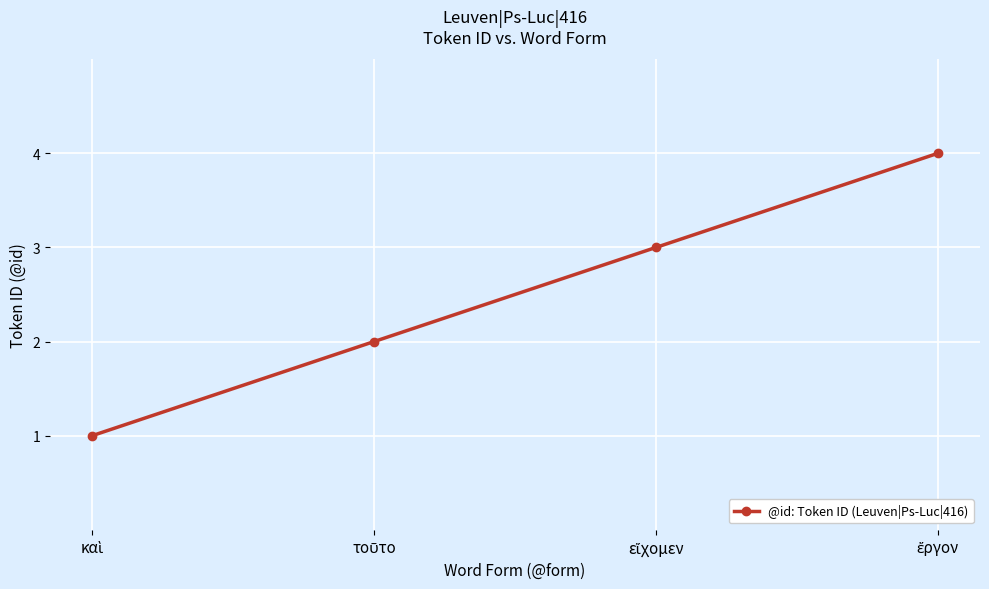

What is the maximum value shown in the chart?

4